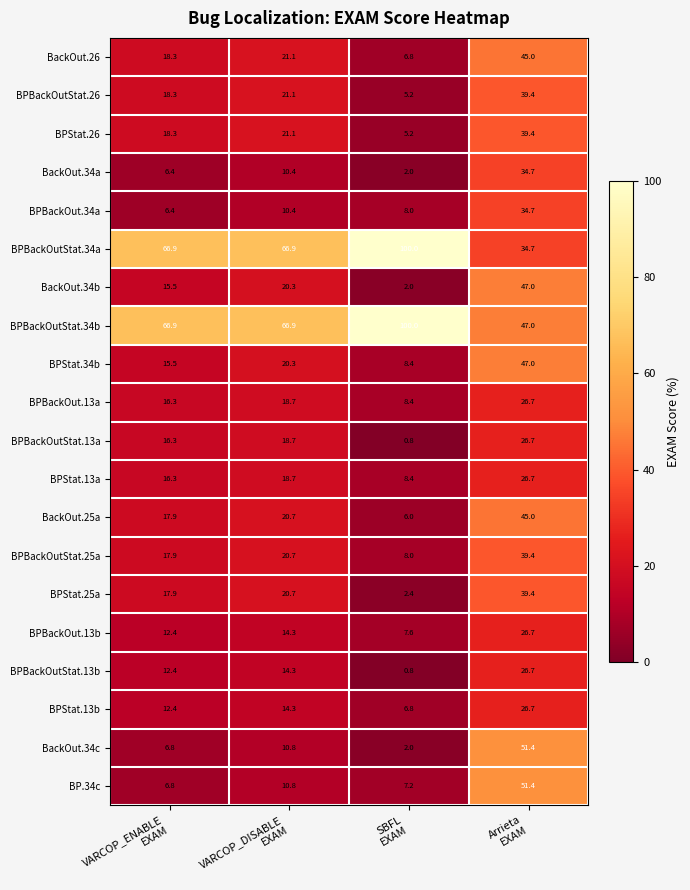

Which series has the widest spread of values?

BPBackOutStat.34a